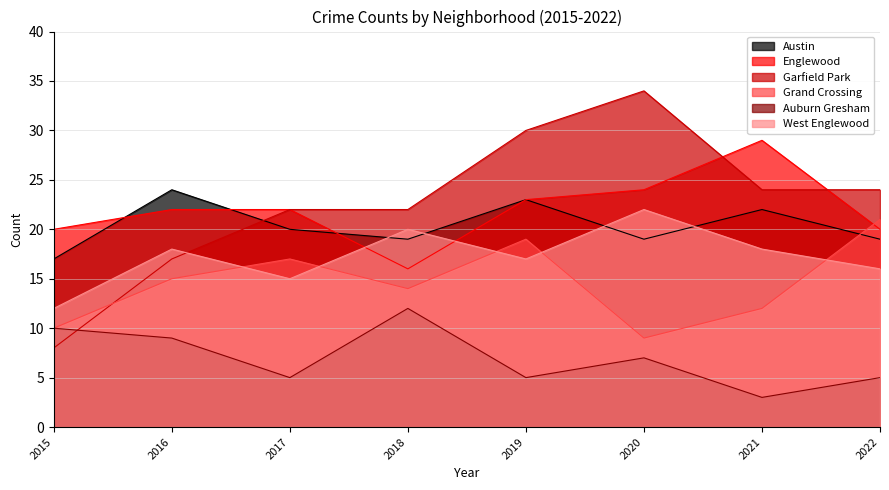

Does the chart have visible grid lines?

Yes